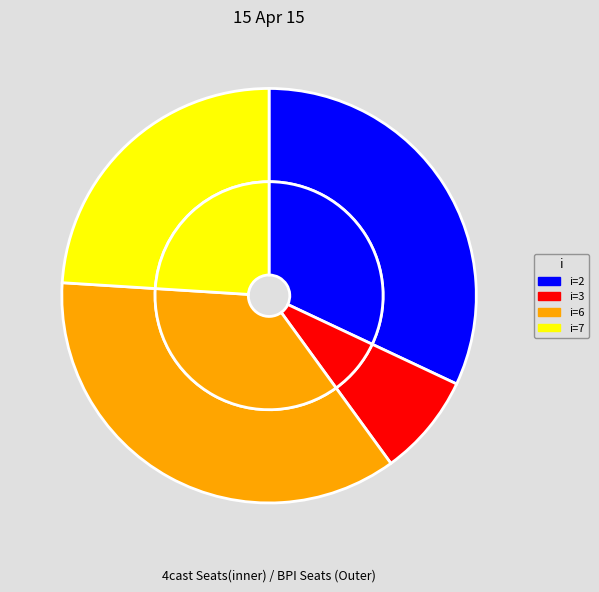

How many slices are in this pie chart?

4